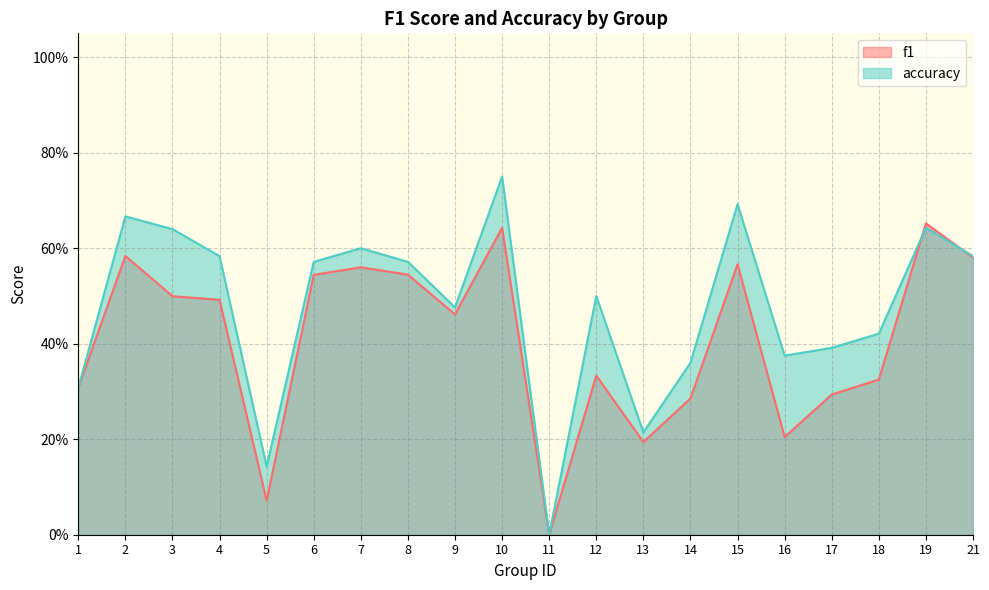

At 21, list the series in order from largest to smallest.

accuracy, f1